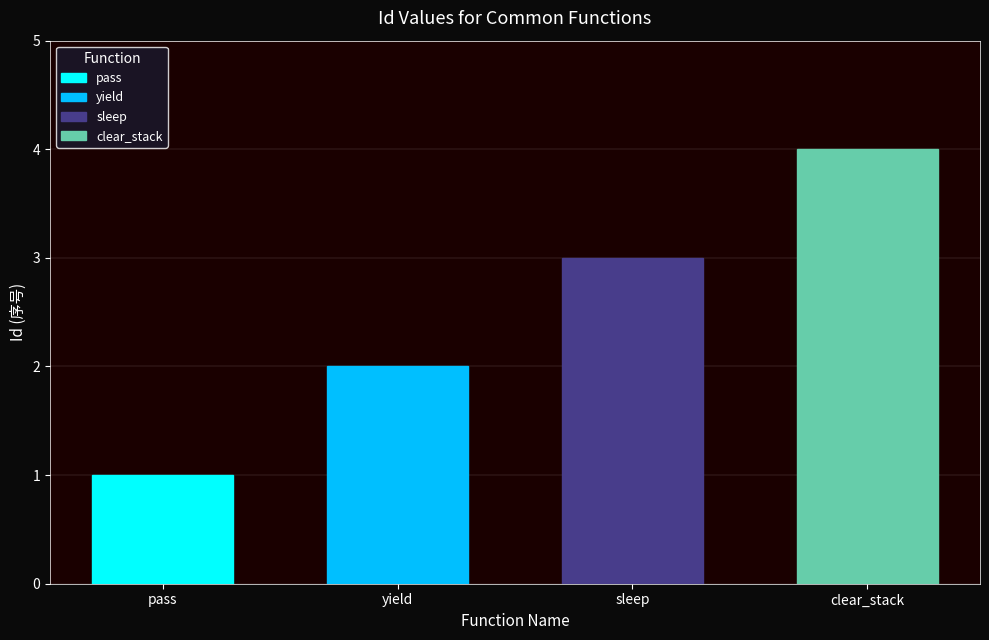

Between pass and sleep, which is larger?

sleep